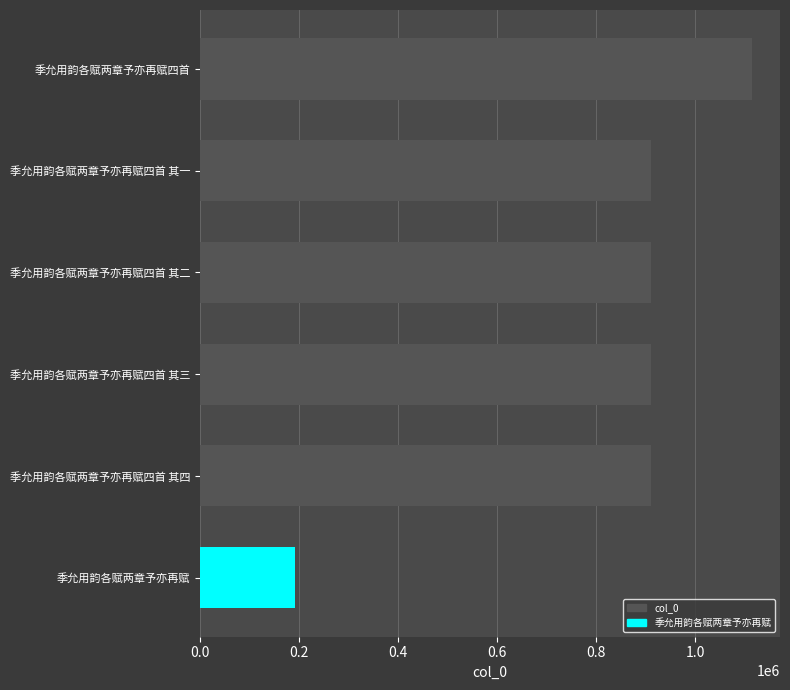

The value at 季允用韵各赋两章予亦再赋四首 其二 is 1436479. True or false?

False